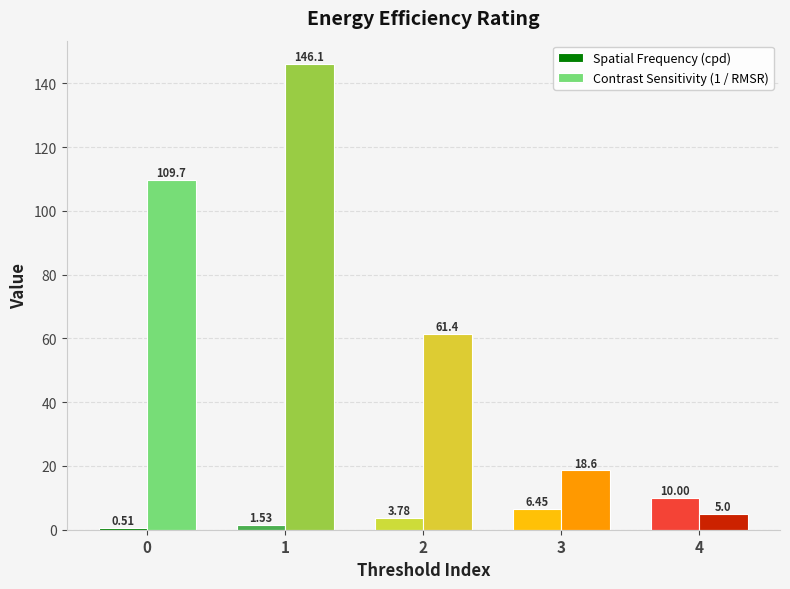

Between 3 and 4, which series saw the biggest shift?

Contrast Sensitivity (1 / RMSR)